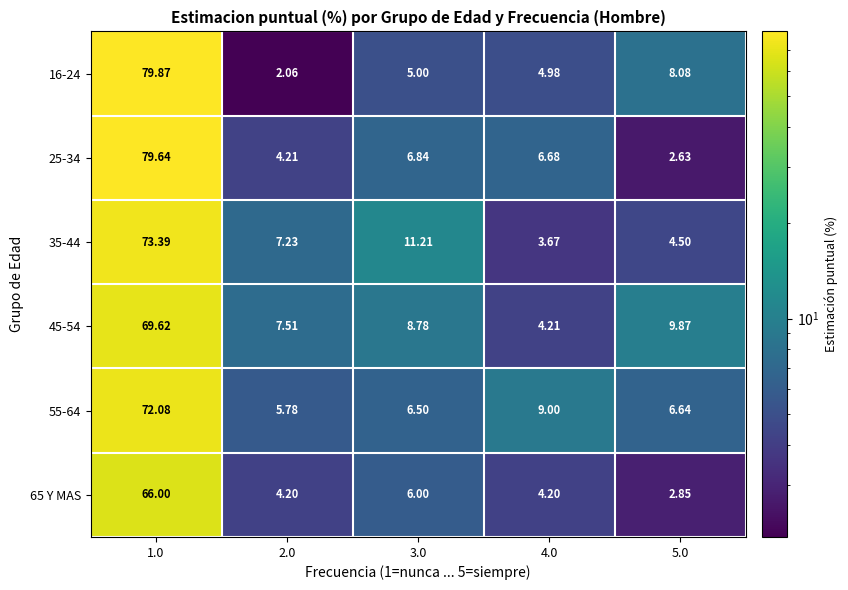

Which series has the largest range (max minus min)?

16-24